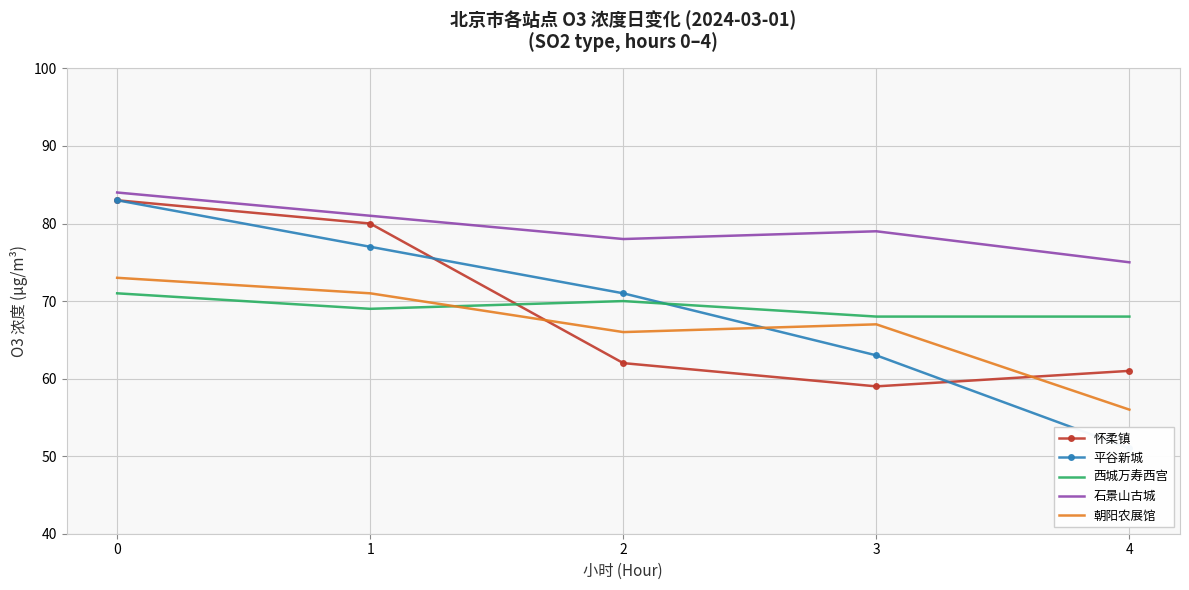

At which label is 石景山古城 closest to 79?

3